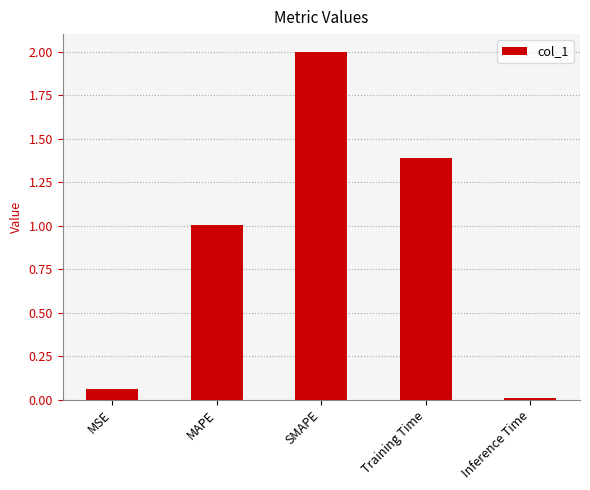

What is the value of the 2nd bar from the left?

1.0